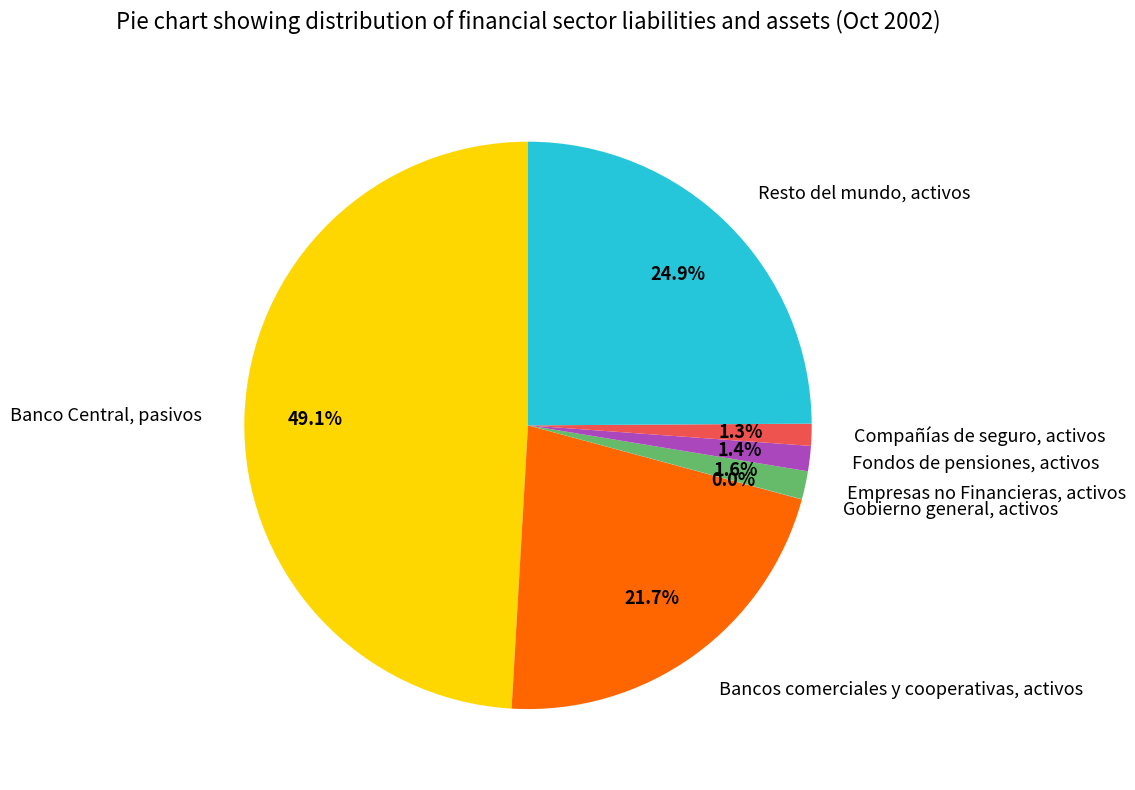

Which category has the biggest portion of the pie?

Banco Central, pasivos